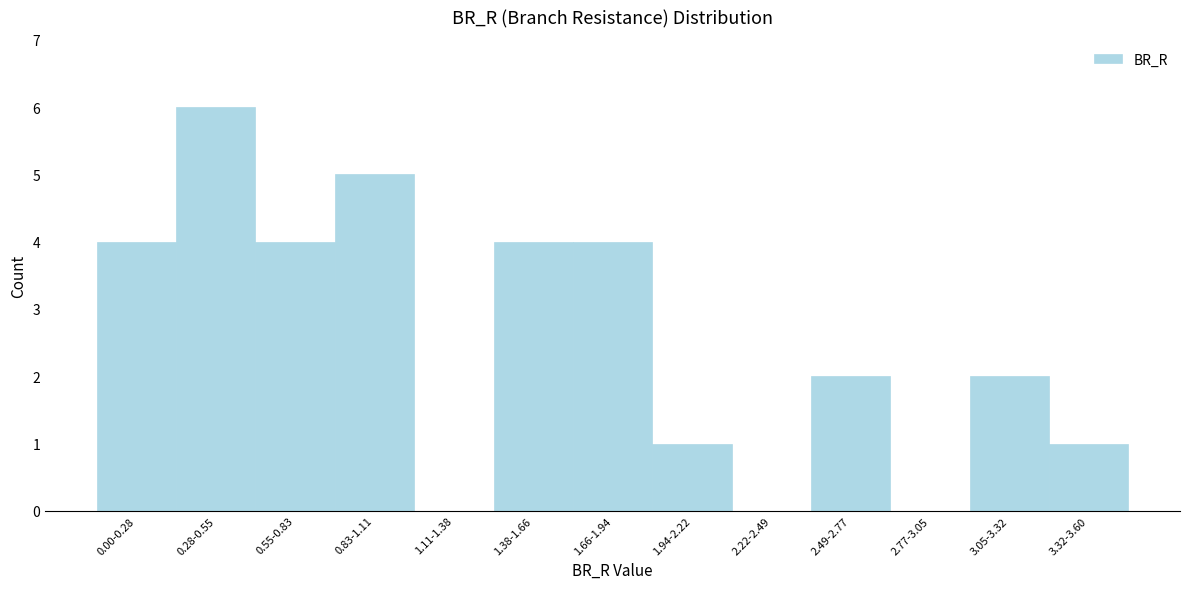

Reading right to left, what are all the values shown in this chart?

3.32-3.60=1	3.05-3.32=2	2.77-3.05=0	2.49-2.77=2	2.22-2.49=0	1.94-2.22=1	1.66-1.94=4	1.38-1.66=4	1.11-1.38=0	0.83-1.11=5	0.55-0.83=4	0.28-0.55=6	0.00-0.28=4